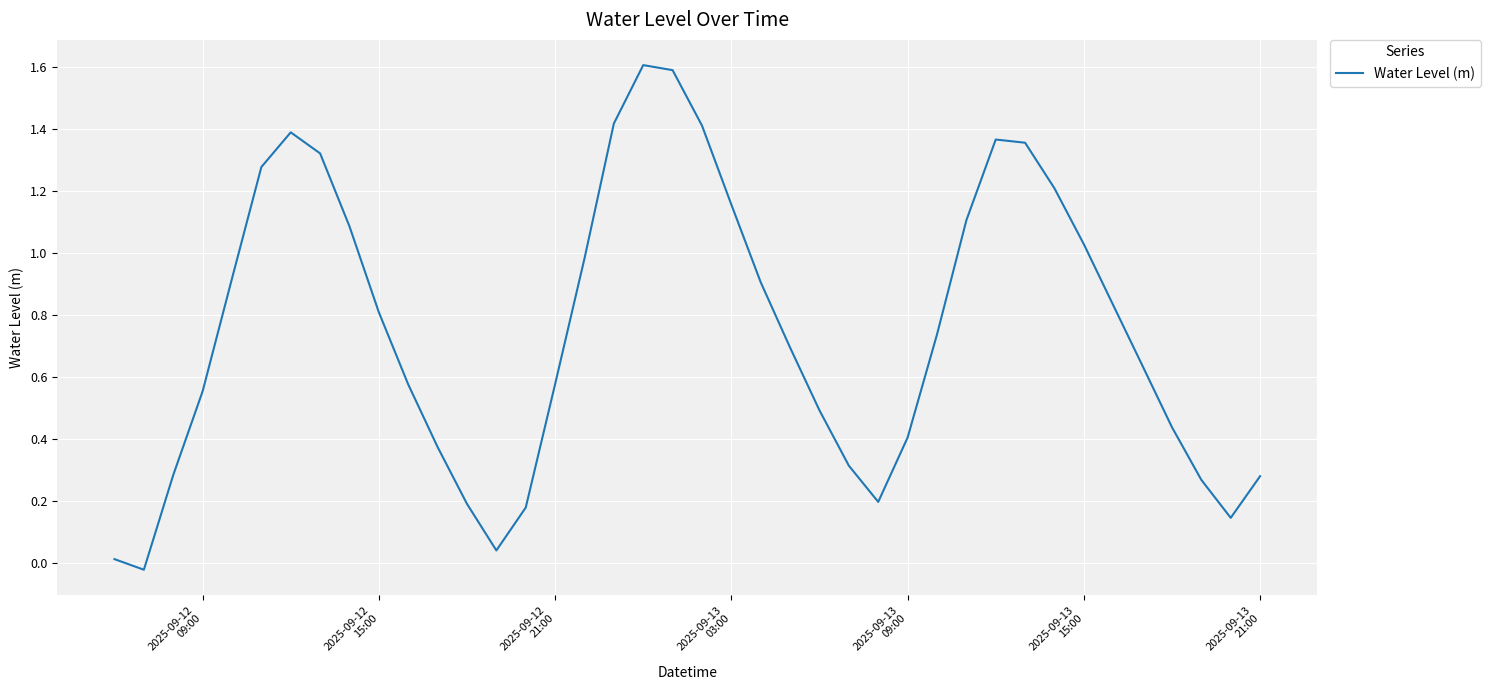

What is the greatest value displayed?

1.6